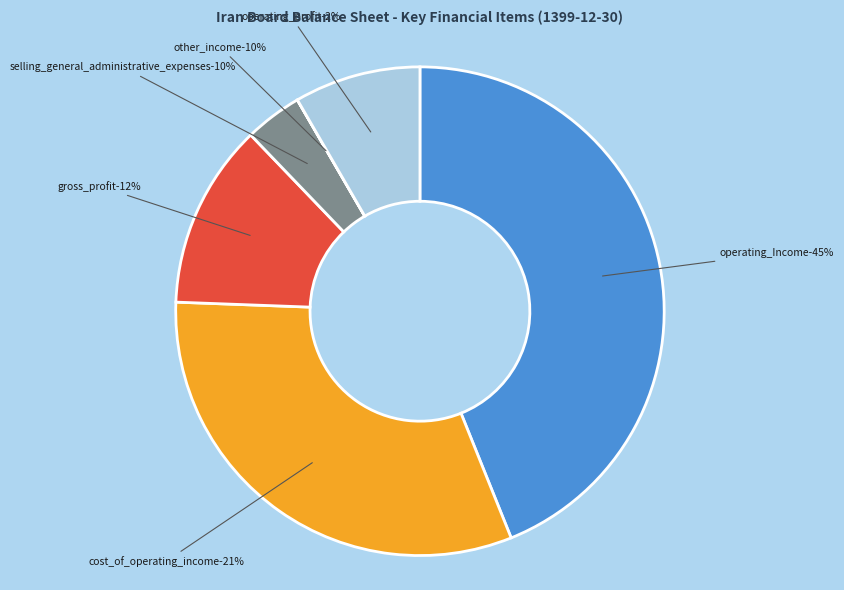

What is the smallest slice in the pie chart?

other_income